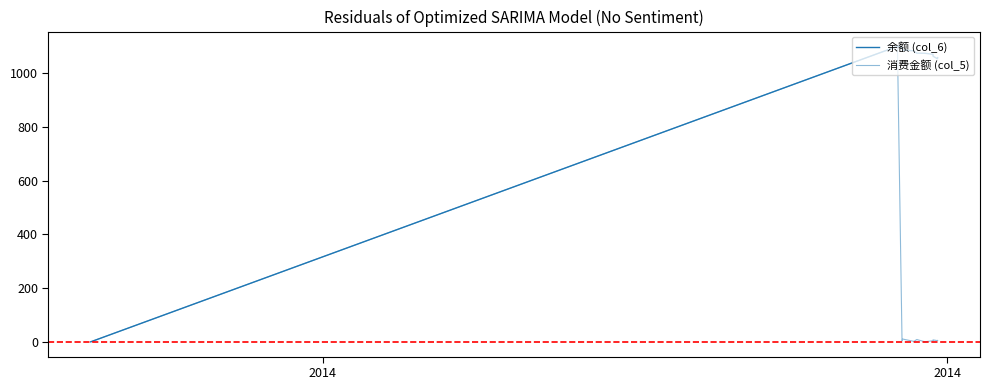

How many values in 余额 (col_6) are above zero?

13